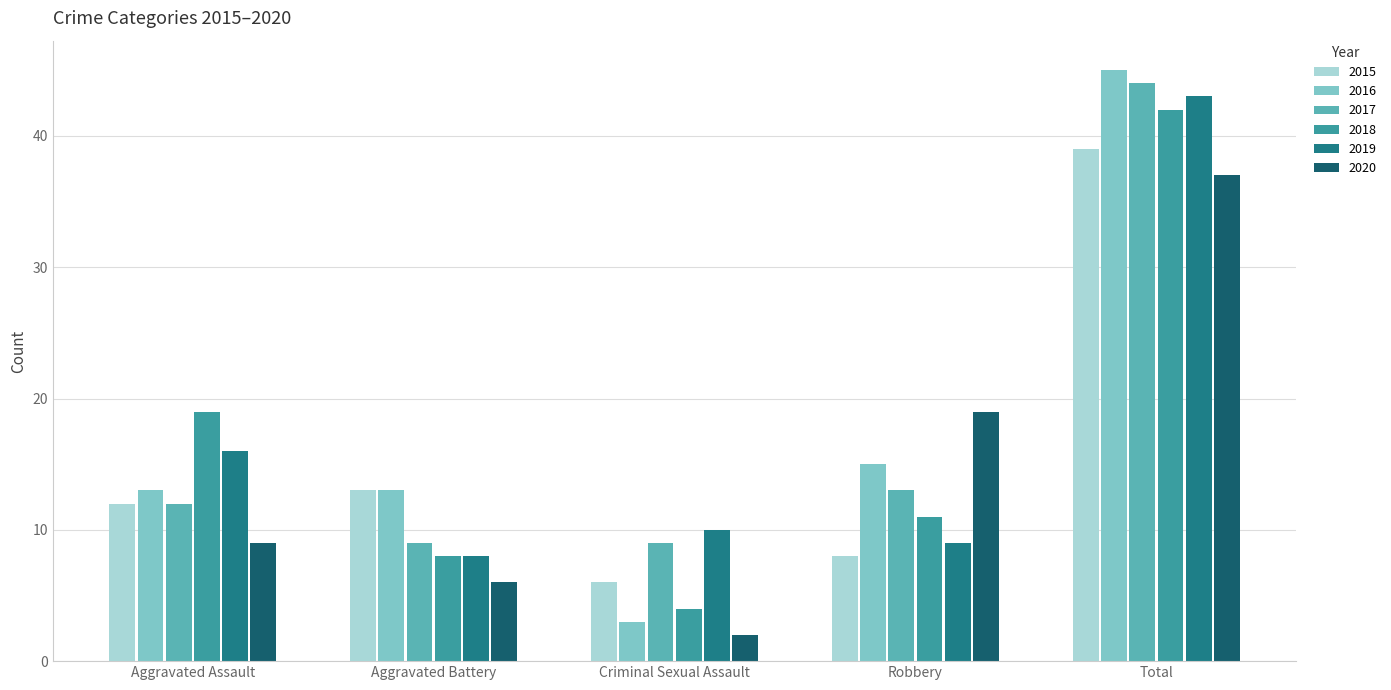

What is the difference between the maximum and minimum values in the 2015 series?

33